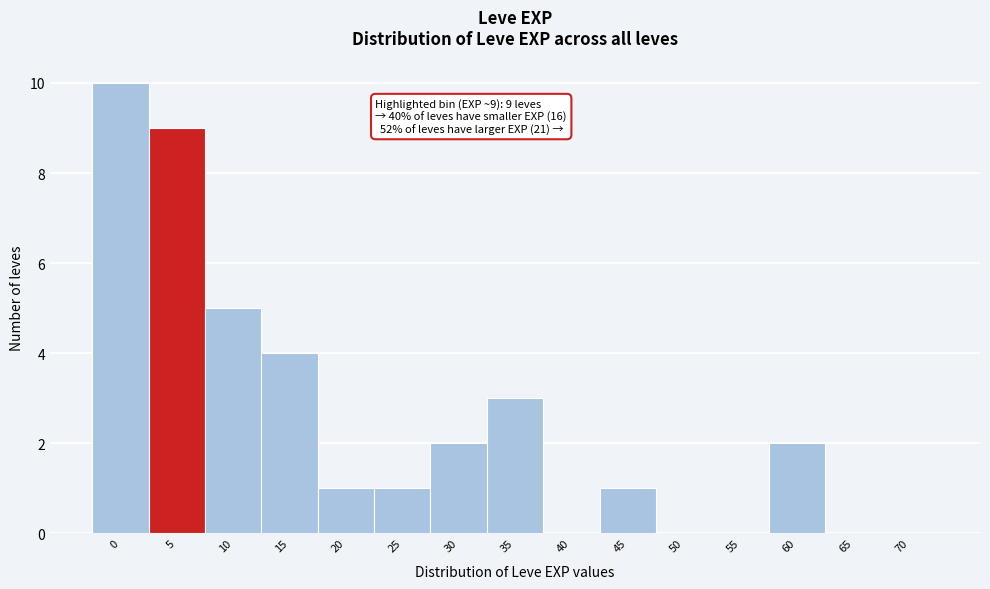

Reading left to right, what are all the values shown in this chart?

0=10	5=9	10=5	15=4	20=1	25=1	30=2	35=3	40=0	45=1	50=0	55=0	60=2	65=0	70=0